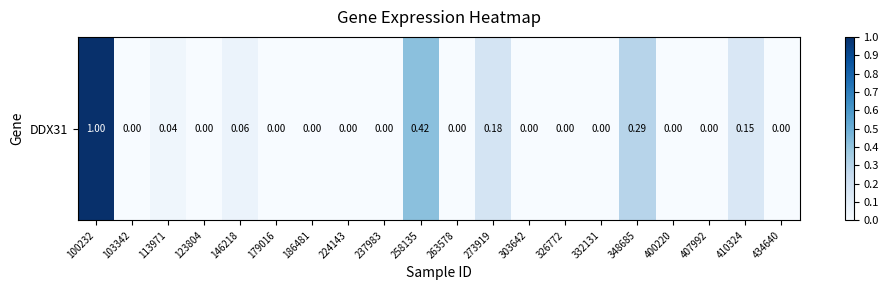

List the labels in order of value, smallest first.

103342, 123804, 179016, 186481, 224143, 237983, 263578, 303642, 326772, 332131, 400220, 407992, 434640, 113971, 146218, 410324, 273919, 348685, 258135, 100232